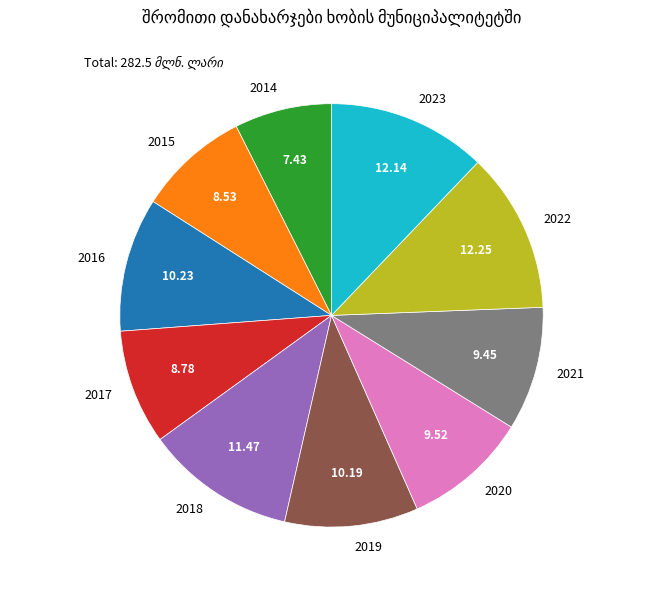

Which has a higher value, 2014 or 2015?

2015